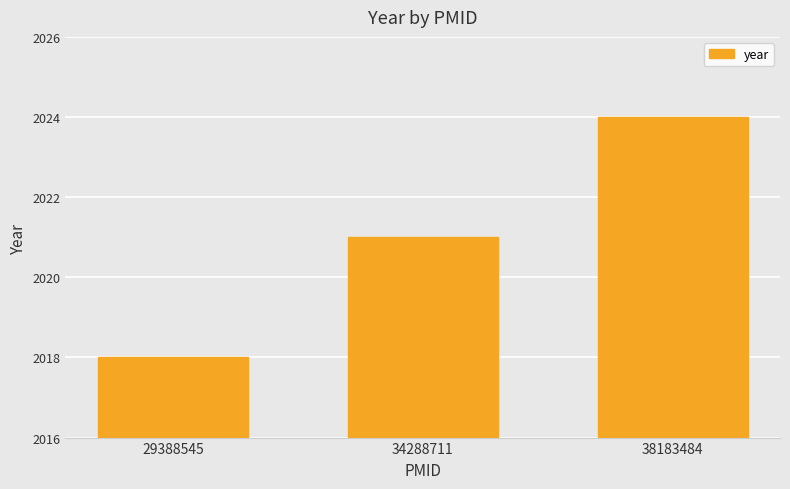

The chart shows a value of 2024 at 38183484. True or false?

True